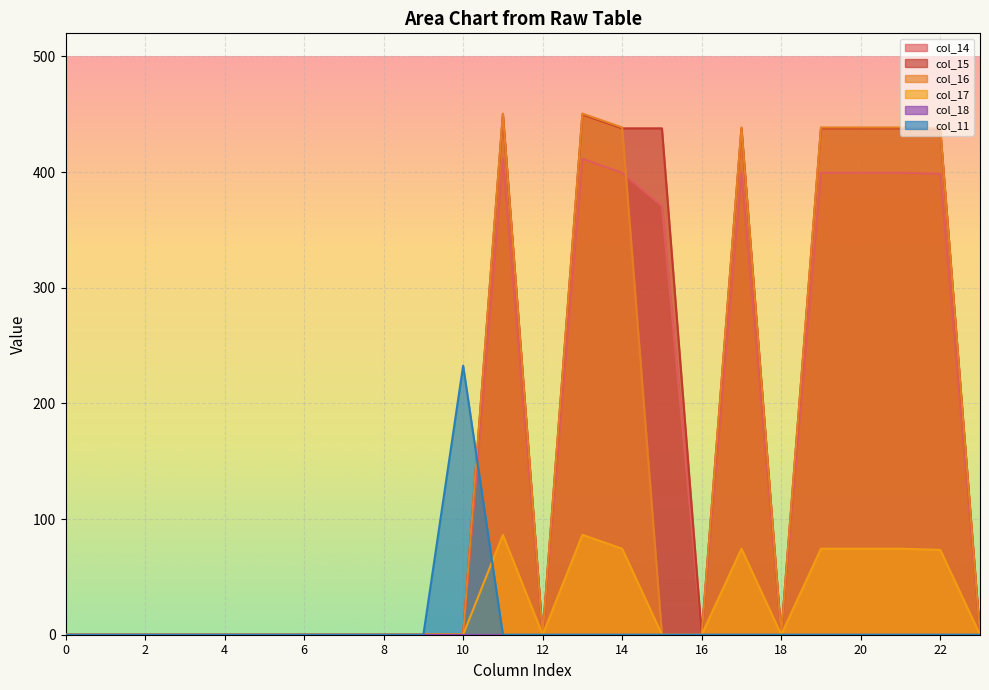

Is it true that col_17 equals 44.2 at 10?

False